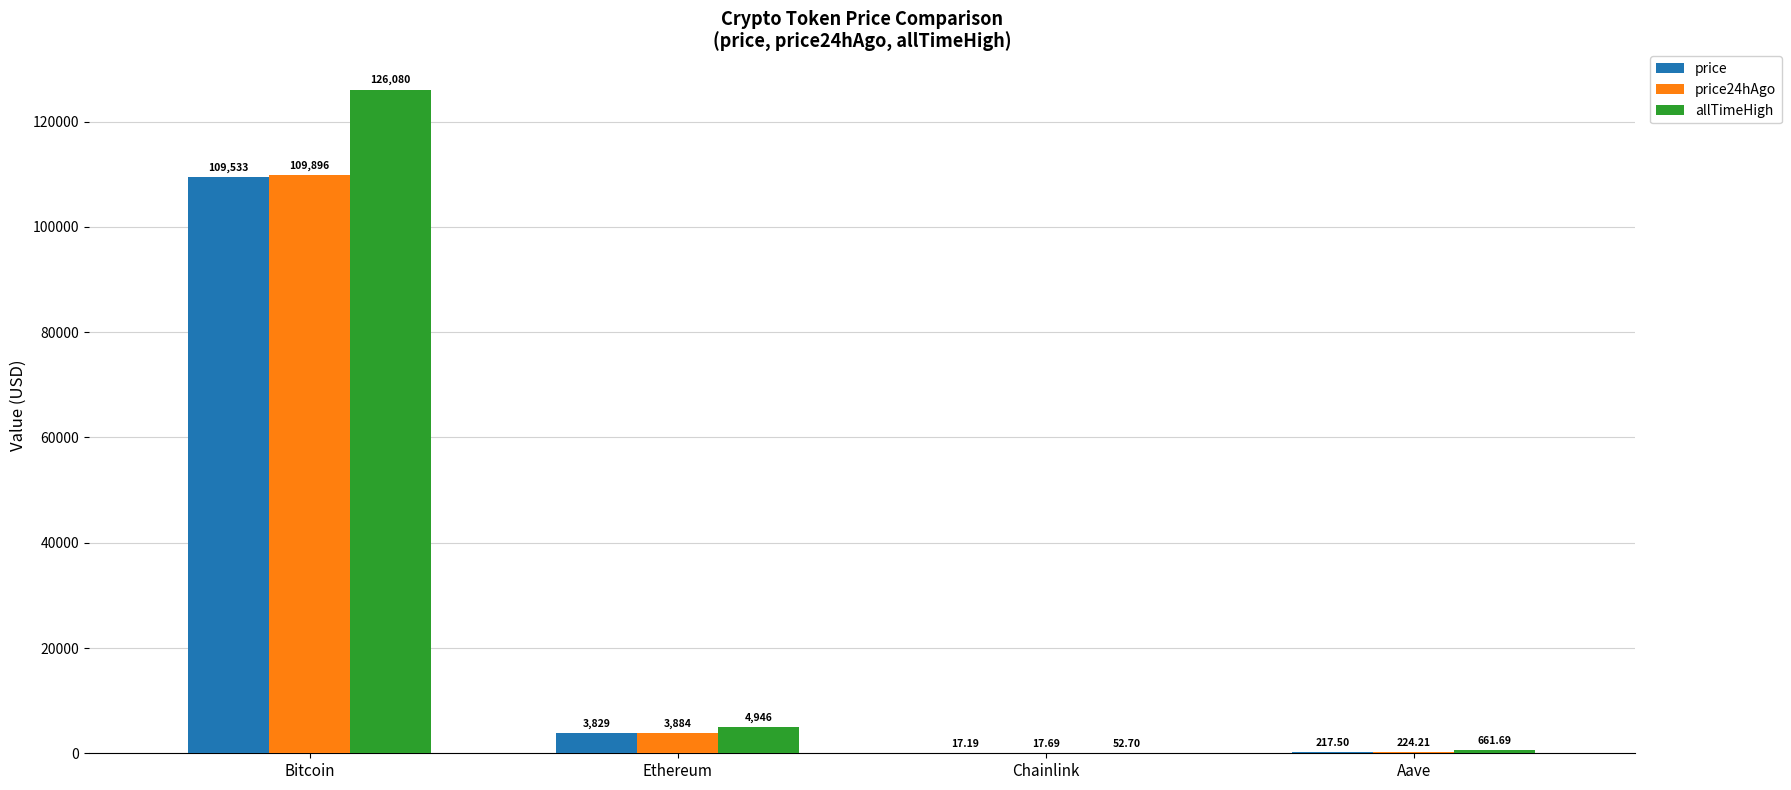

At which category is the sum across all series the highest?

Bitcoin